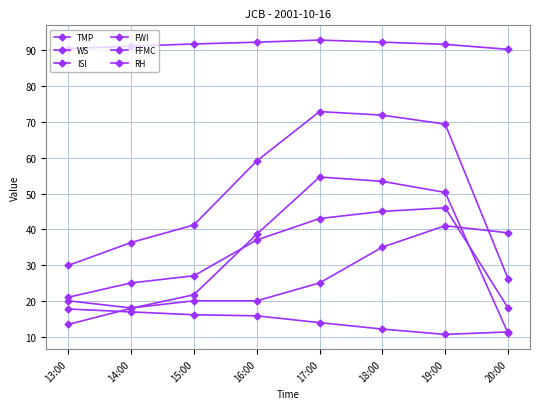

Rank the series at 17:00 from lowest to highest value.

TMP, RH, WS, ISI, FWI, FFMC